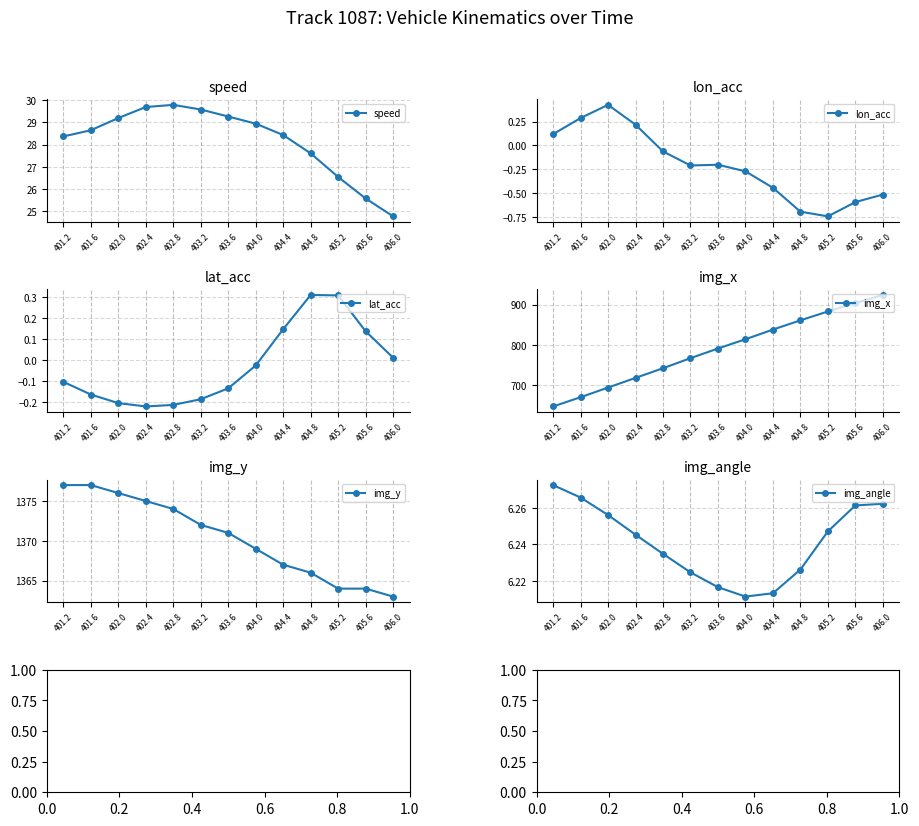

What is the difference between the maximum and minimum values in the lon_acc series?

1.2